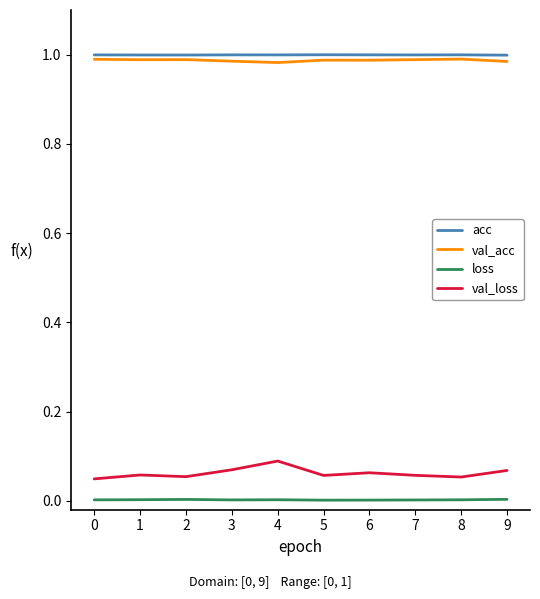

What are all the series names shown in the legend?

acc, val_acc, loss, val_loss